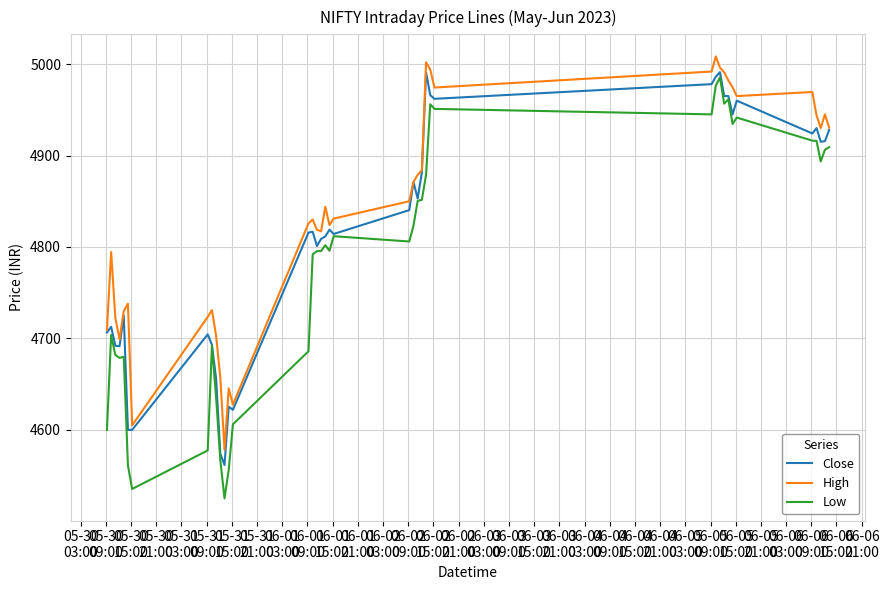

What is the minimum value shown in the chart?

4525.1